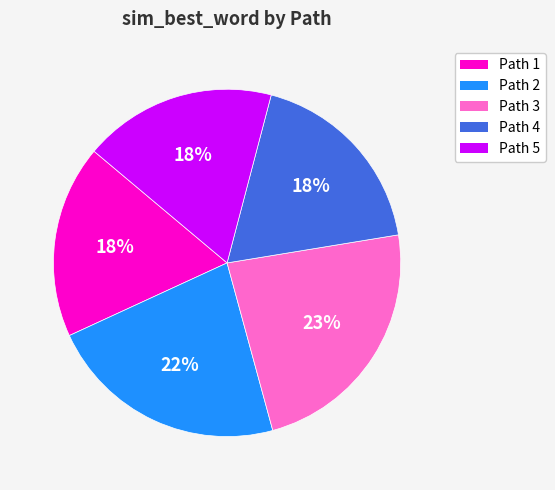

To the nearest percent, what is the difference between the largest and smallest slice percentages?

5%